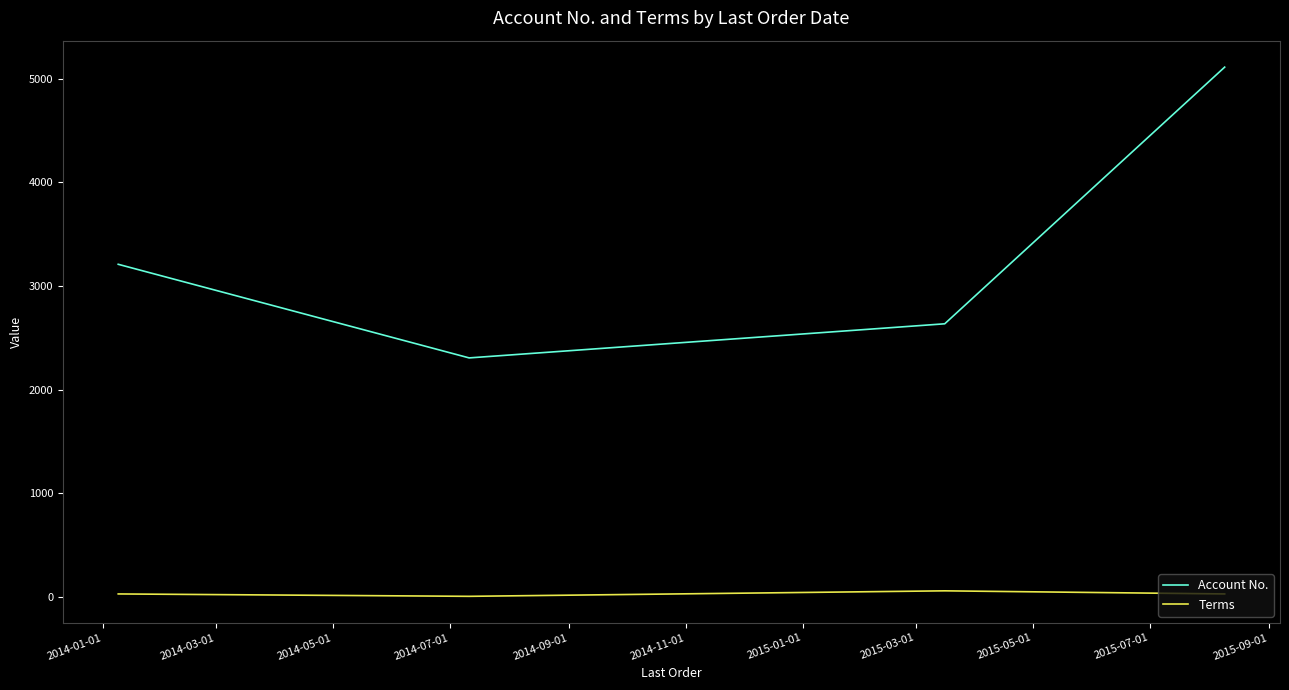

What are all the series names shown in the legend?

Account No., Terms